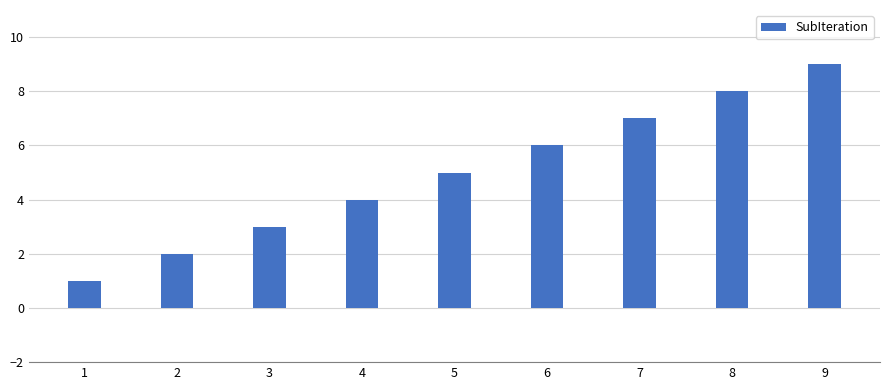

Reading left to right, what are all the values shown in this chart?

1=1	2=2	3=3	4=4	5=5	6=6	7=7	8=8	9=9